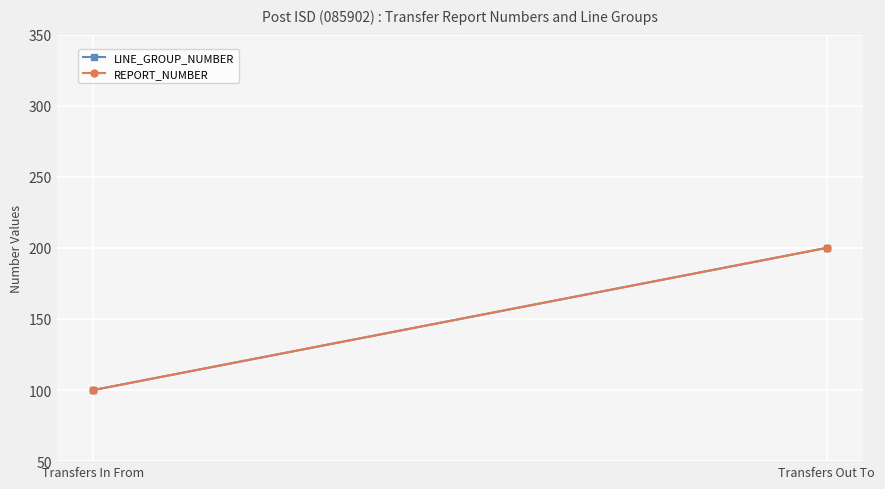

Is the value of LINE_GROUP_NUMBER at Transfers Out To greater than the value of REPORT_NUMBER at Transfers Out To?

No